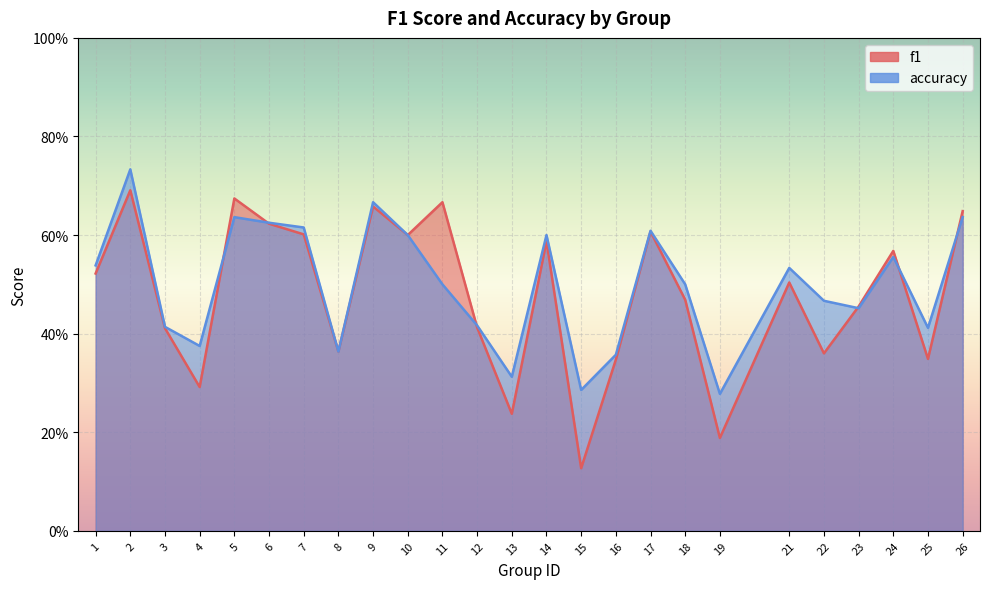

Rank the categories by accuracy value from lowest to highest.

19, 15, 13, 16, 8, 4, 25, 3, 12, 23, 22, 11, 18, 21, 1, 24, 10, 14, 17, 7, 6, 5, 26, 9, 2